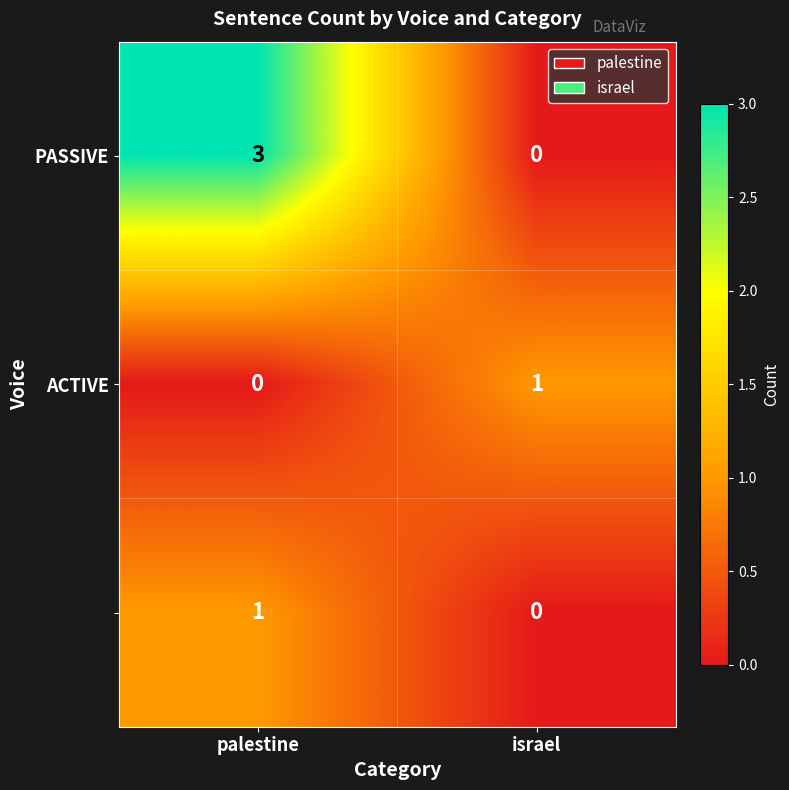

Which label corresponds to the largest value in the chart?

palestine